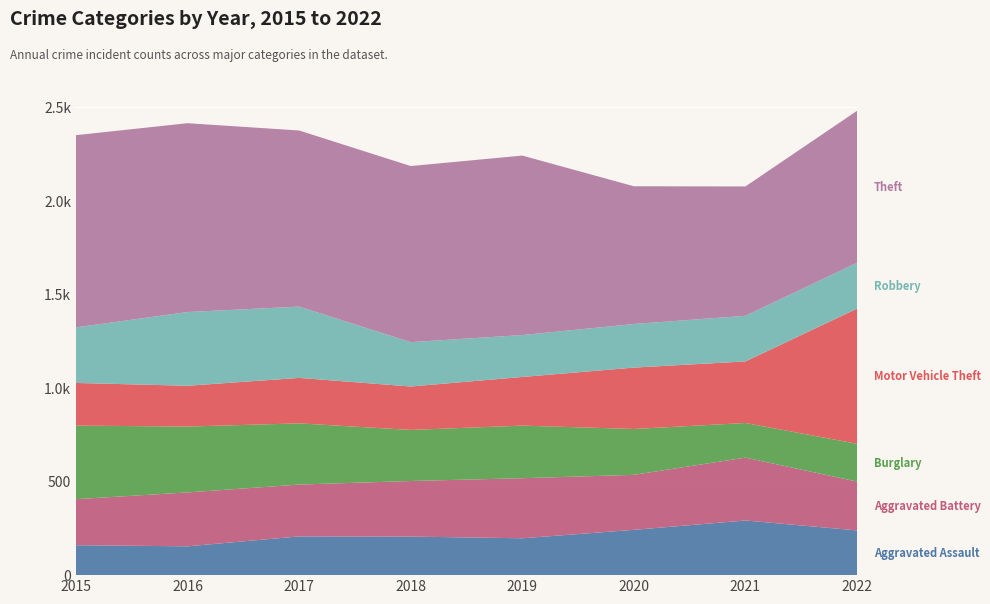

Reading left to right, what are all the values shown in this chart?

Aggravated Assault: 160	154	207	206	197	242	292	239
Aggravated Battery: 246	288	277	297	321	294	336	261
Burglary: 393	352	327	273	281	245	185	202
Motor Vehicle Theft: 228	218	243	232	260	328	329	722
Robbery: 297	394	381	237	224	233	244	245
Theft: 1027	1009	941	941	959	736	691	812